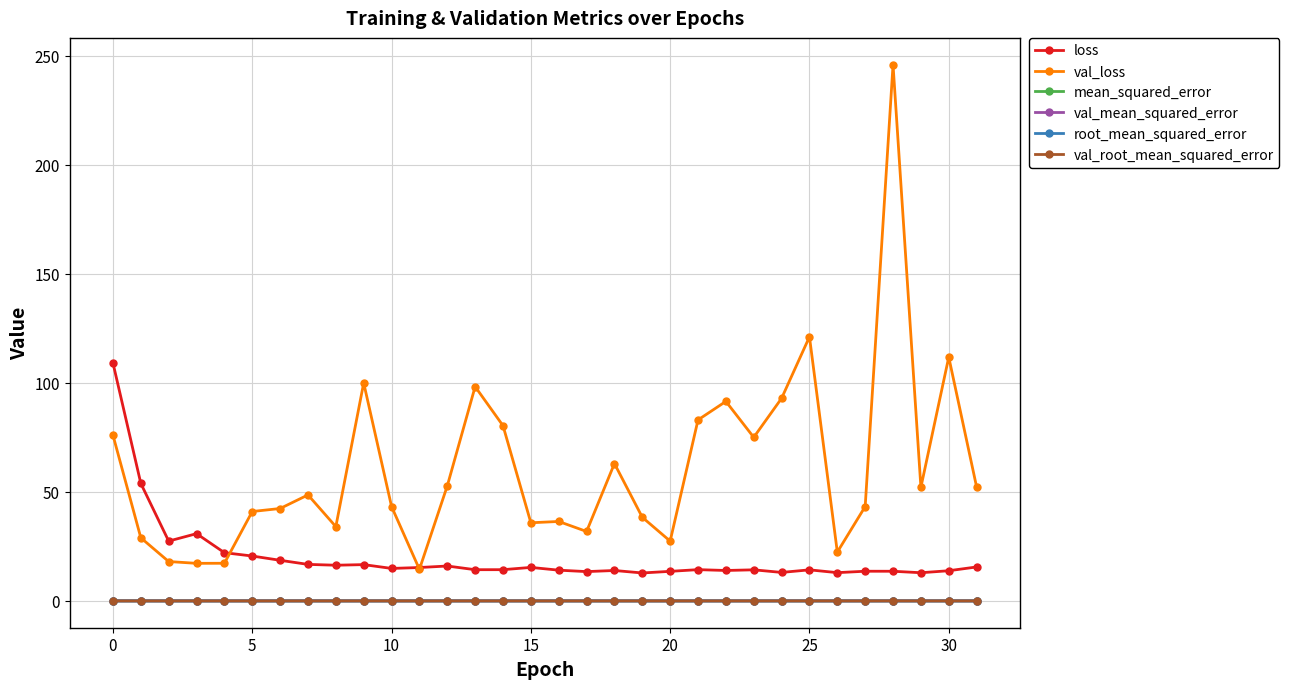

True or false: root_mean_squared_error and loss cross at least once.

False